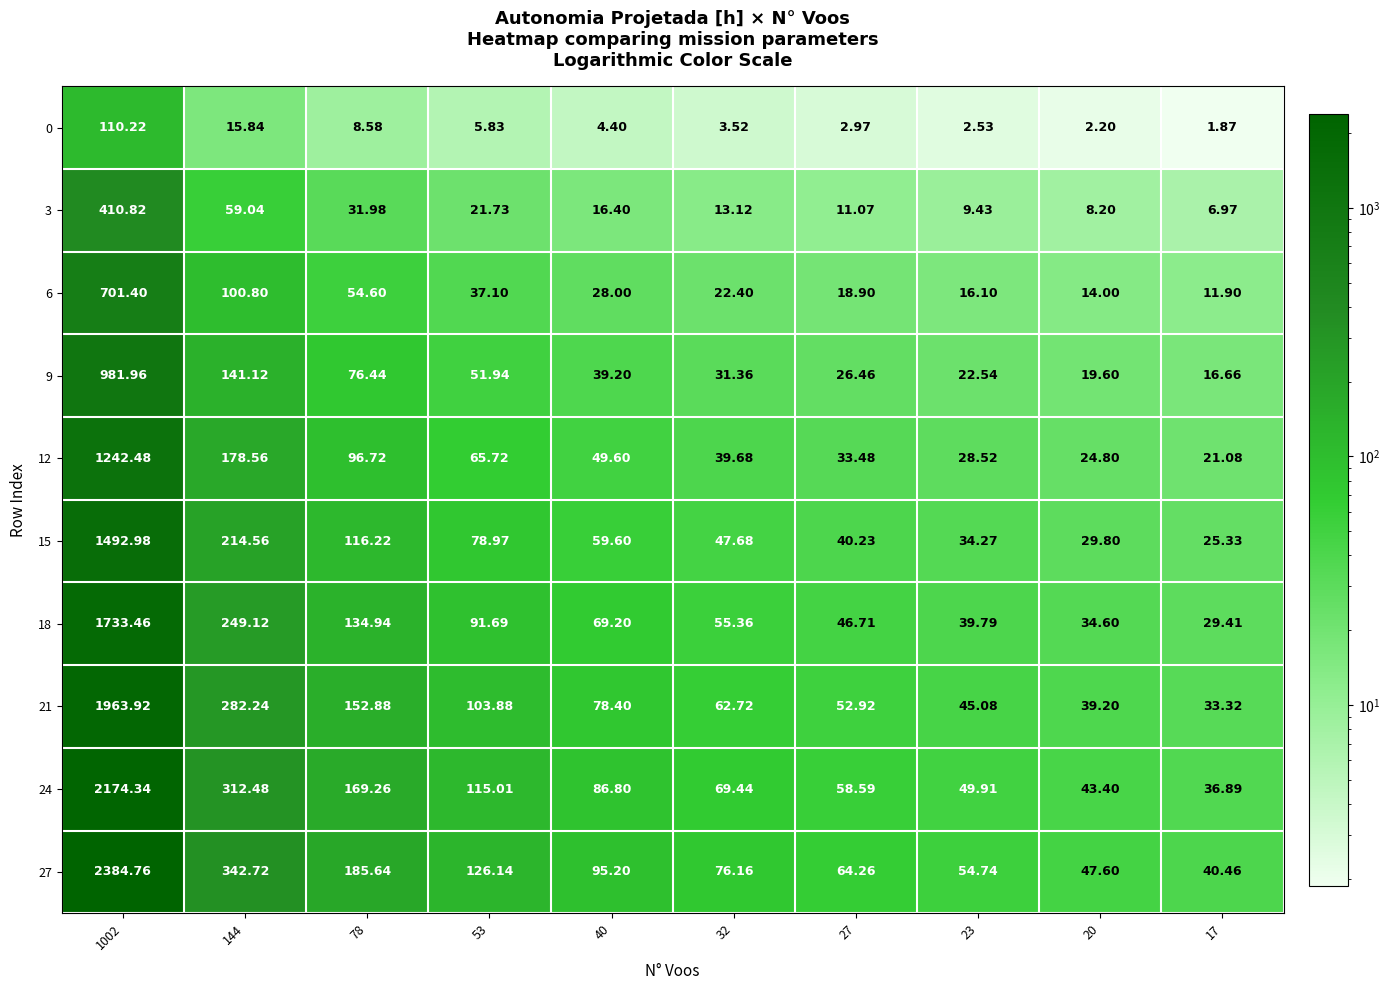

Is the value of 0 at 40 greater than the value of 24 at 144?

No